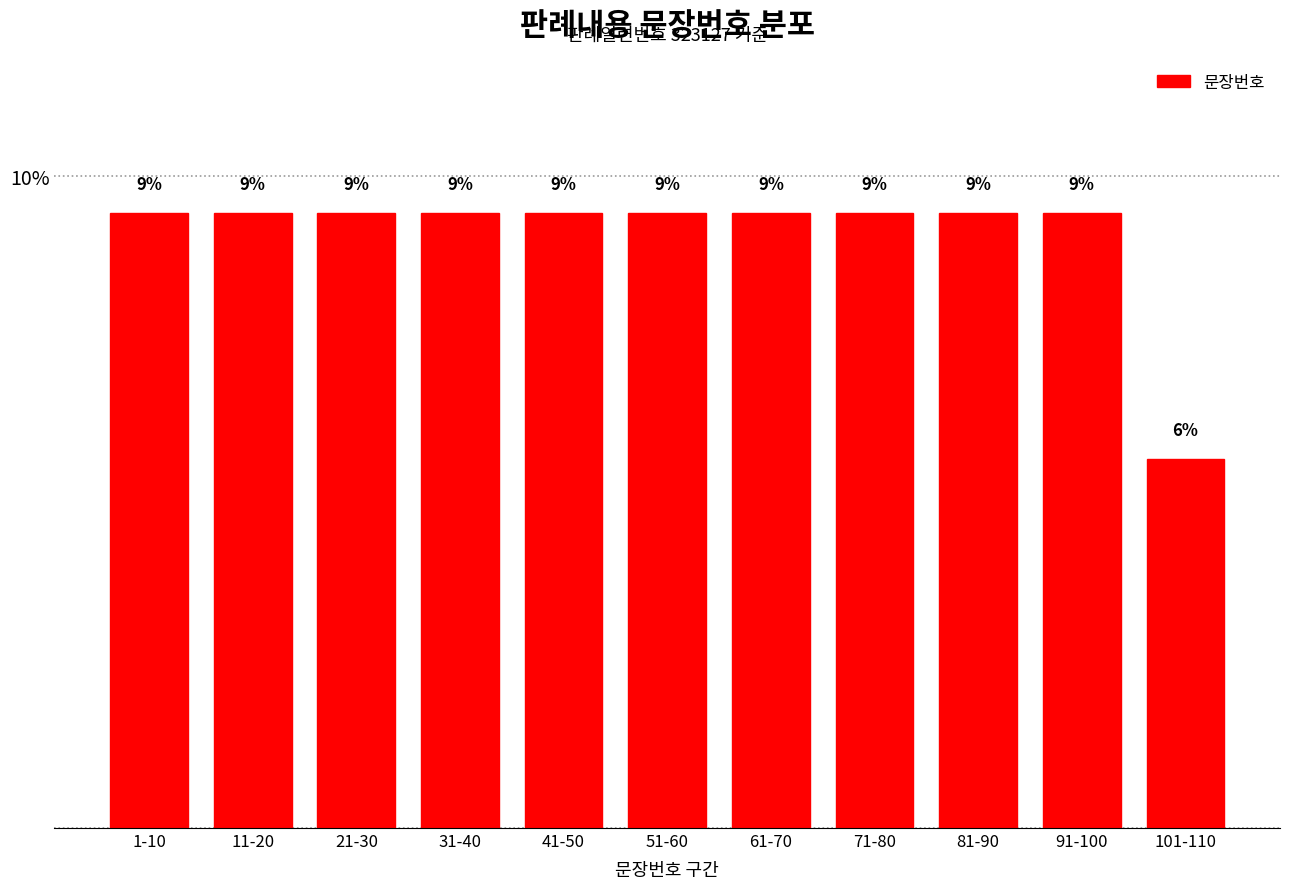

How many bars are there in total?

11